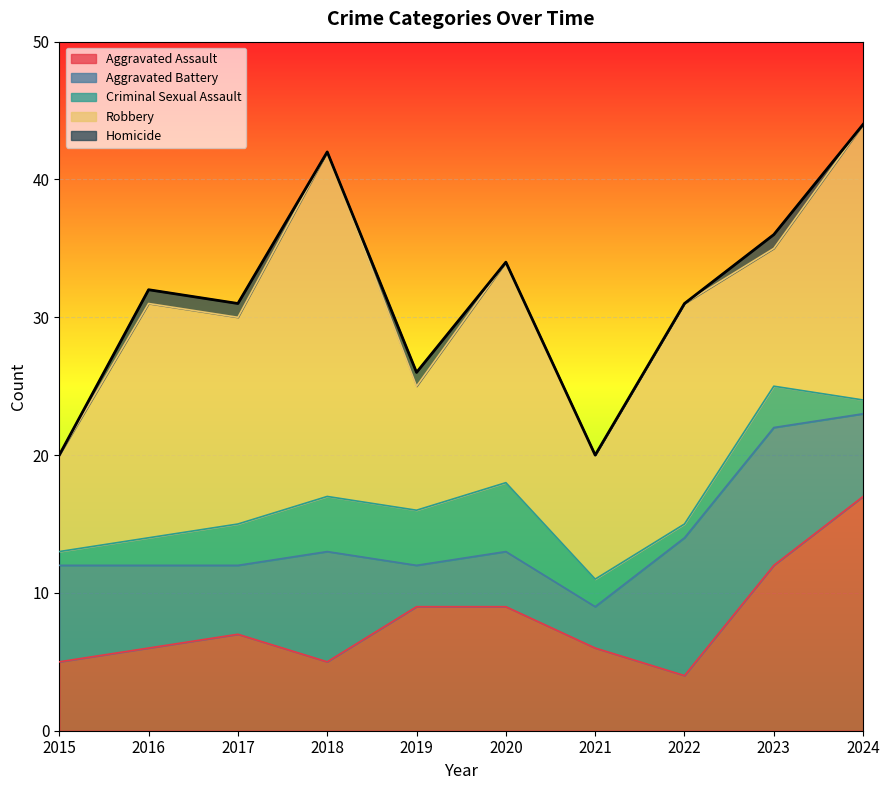

Between 2022 and 2024, which is larger?

2024